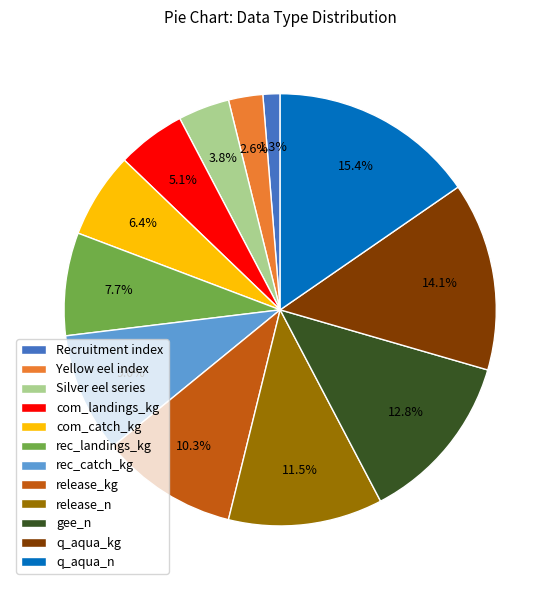

Is there any slice that represents more than half of the pie?

No